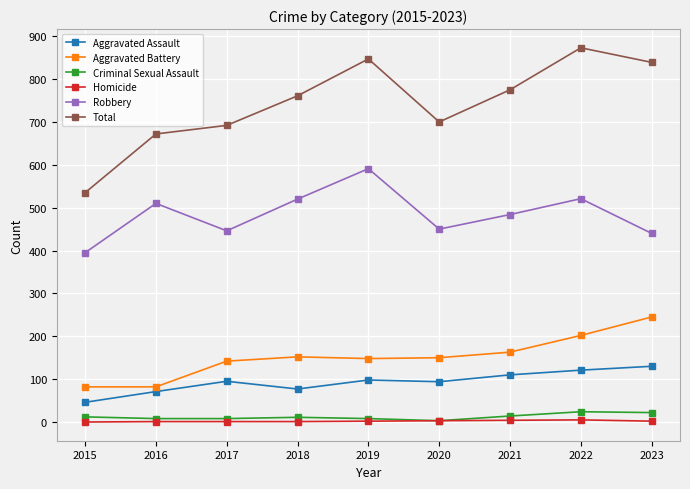

True or false: Aggravated Assault has more than 0 points higher than both neighbors.

True